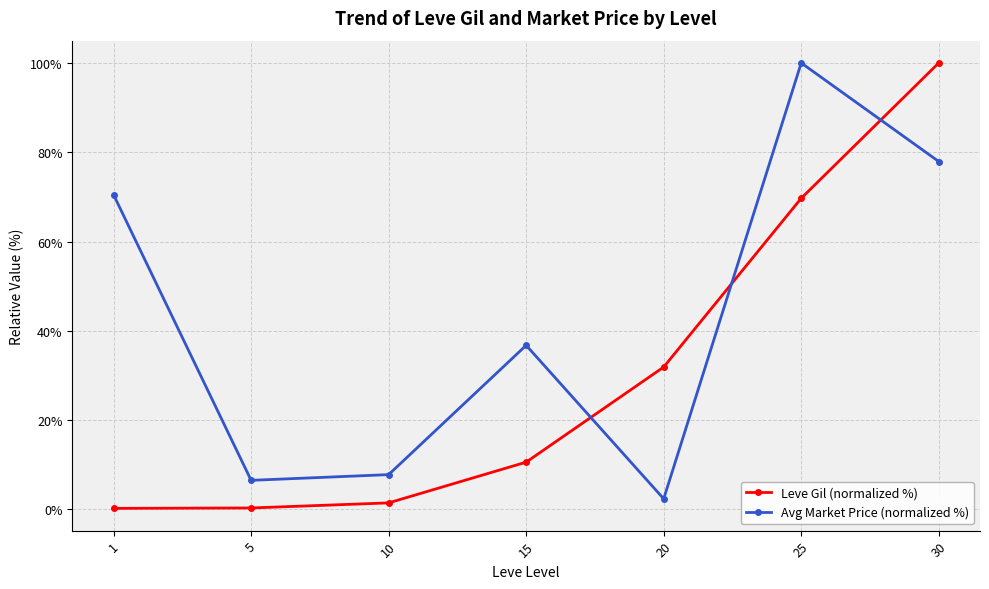

Which category has the lowest value in the Avg Market Price (normalized %) series?

20